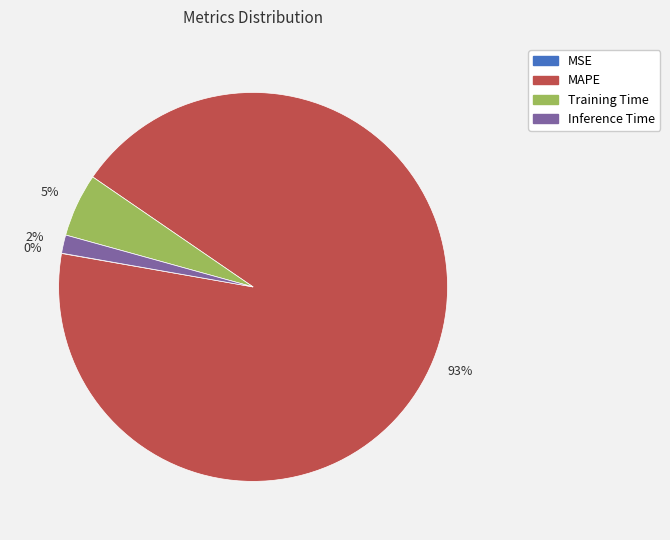

To the nearest percent, what portion does MAPE represent?

93%